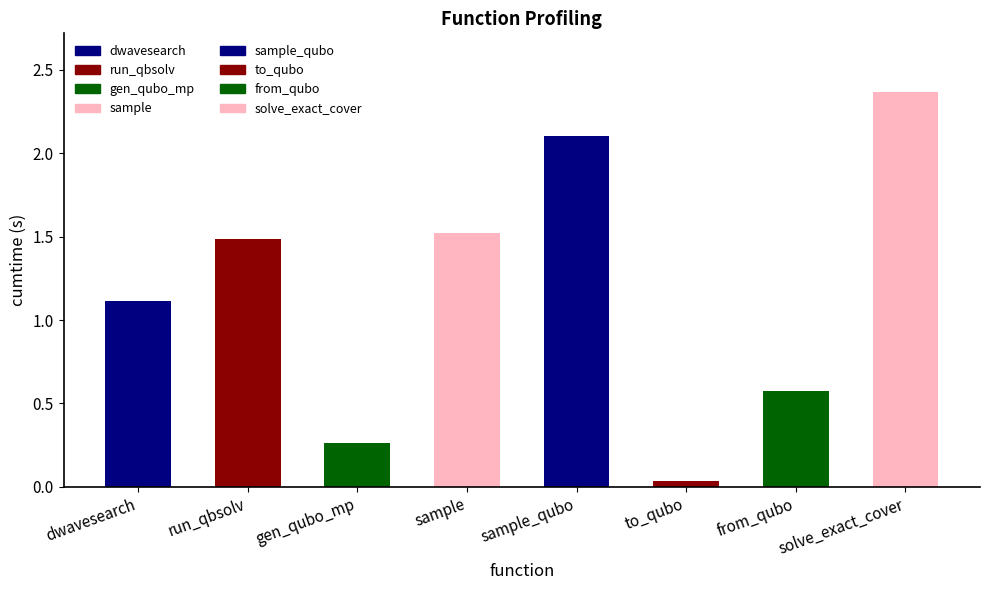

Where is the data nearest to the value 1?

dwavesearch